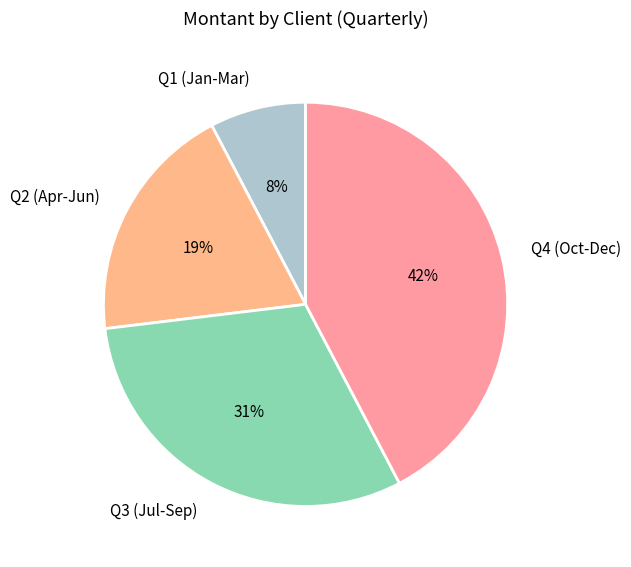

Does any single category account for the majority?

No